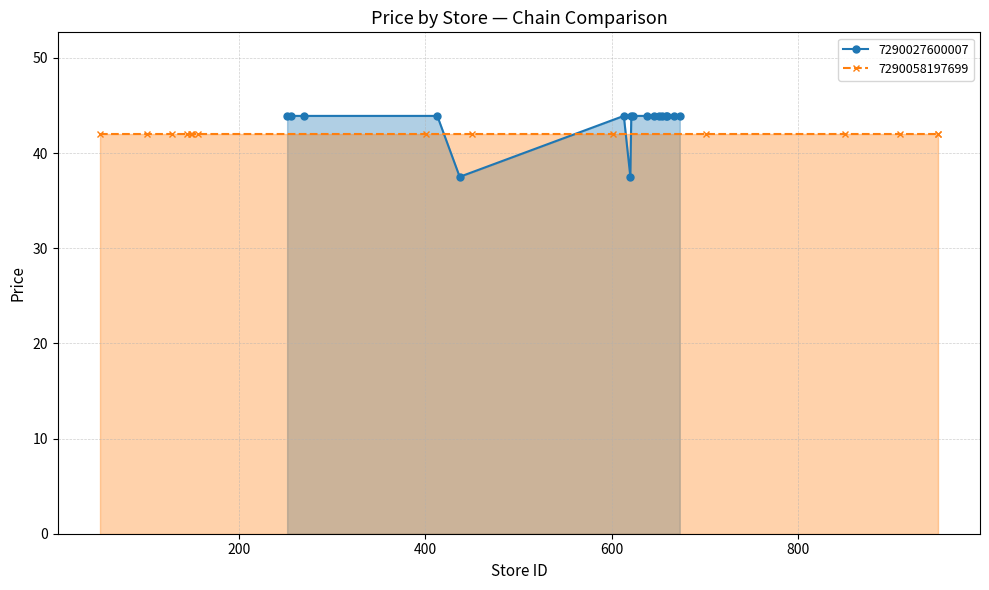

What is the highest value of the 7290027600007 series?

43.9